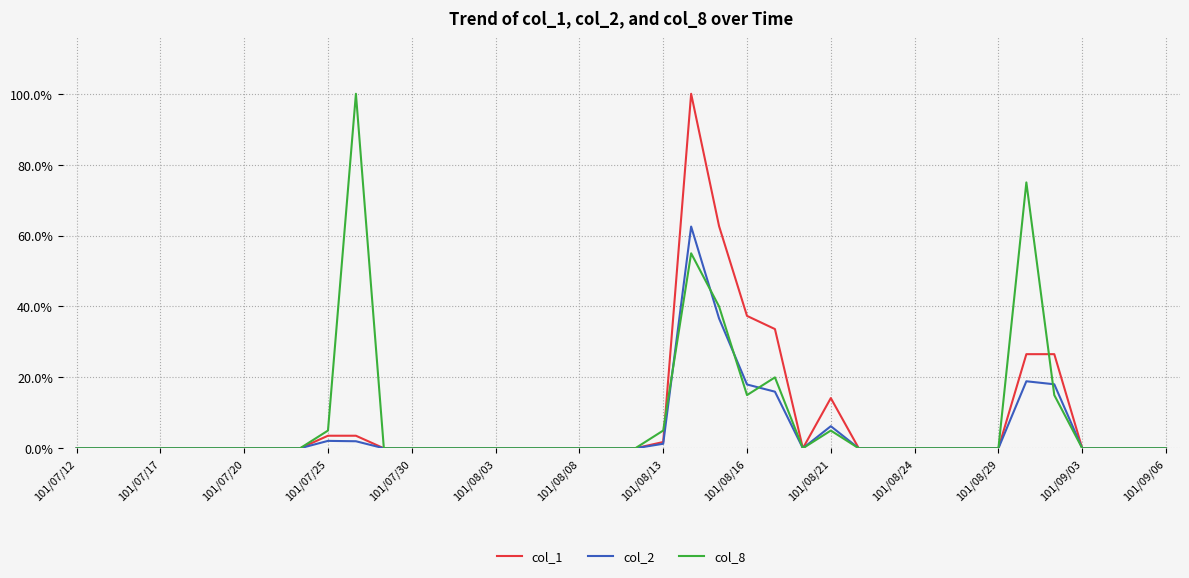

What is the highest value of the col_2 series?

62.5